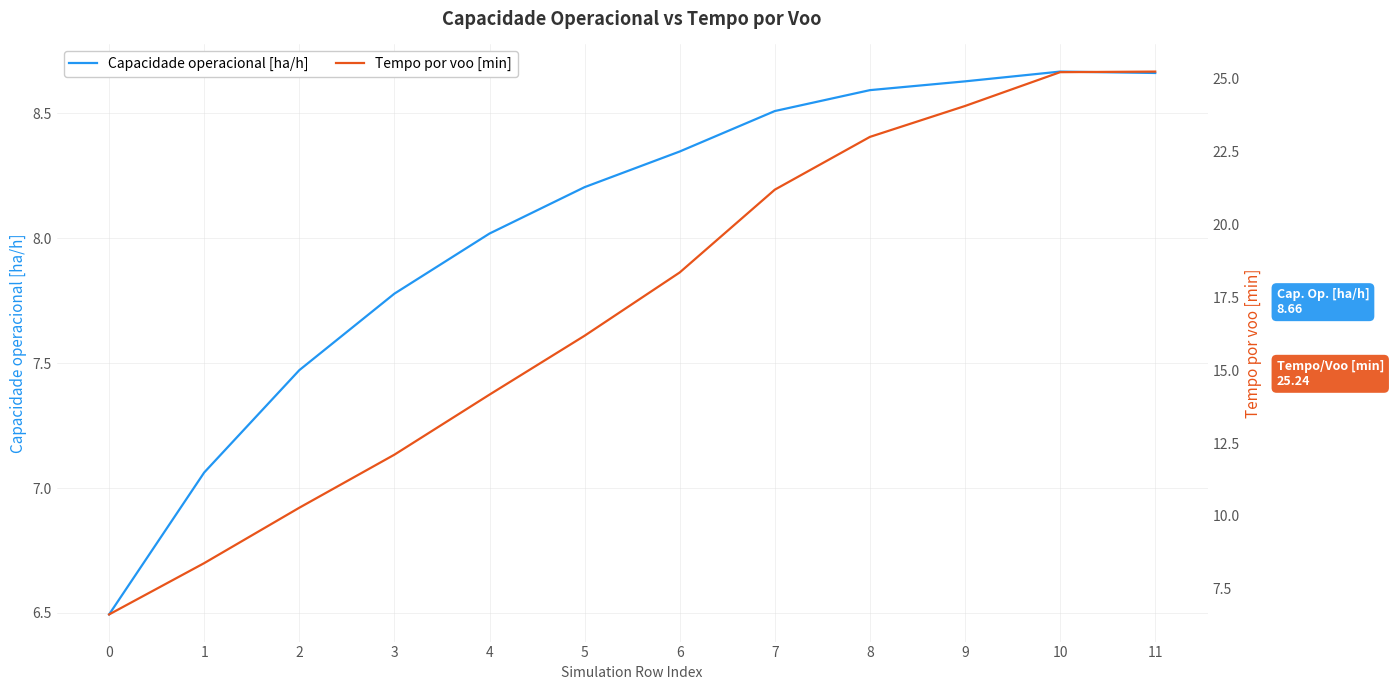

What is the difference between the Capacidade operacional [ha/h] values at 2 and 8?

1.1